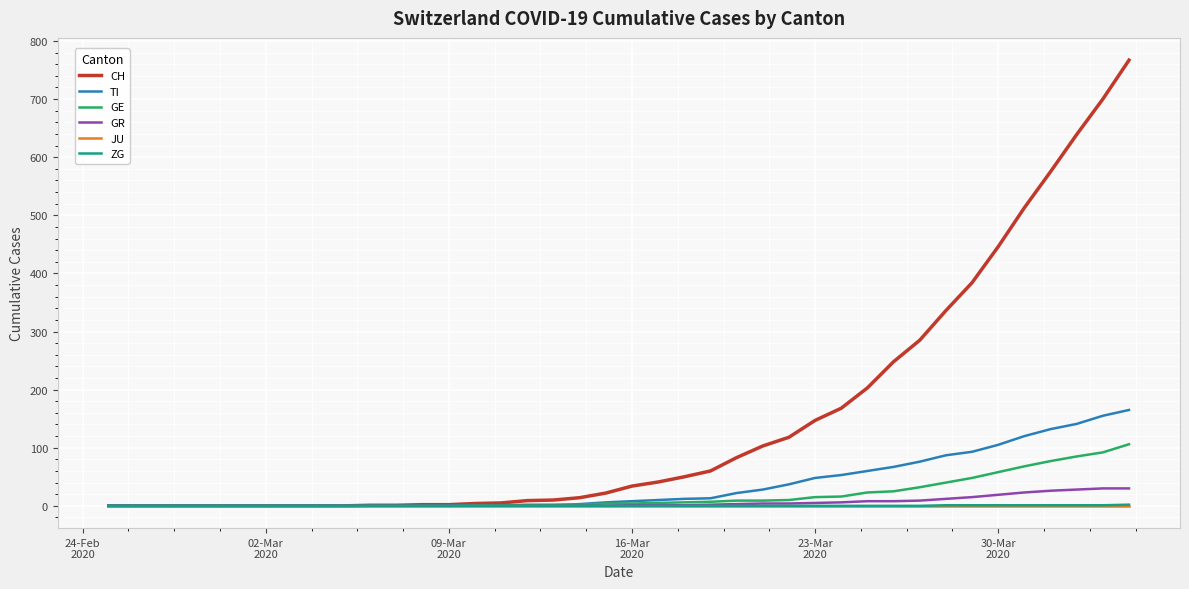

Which series has the largest total across all categories?

CH